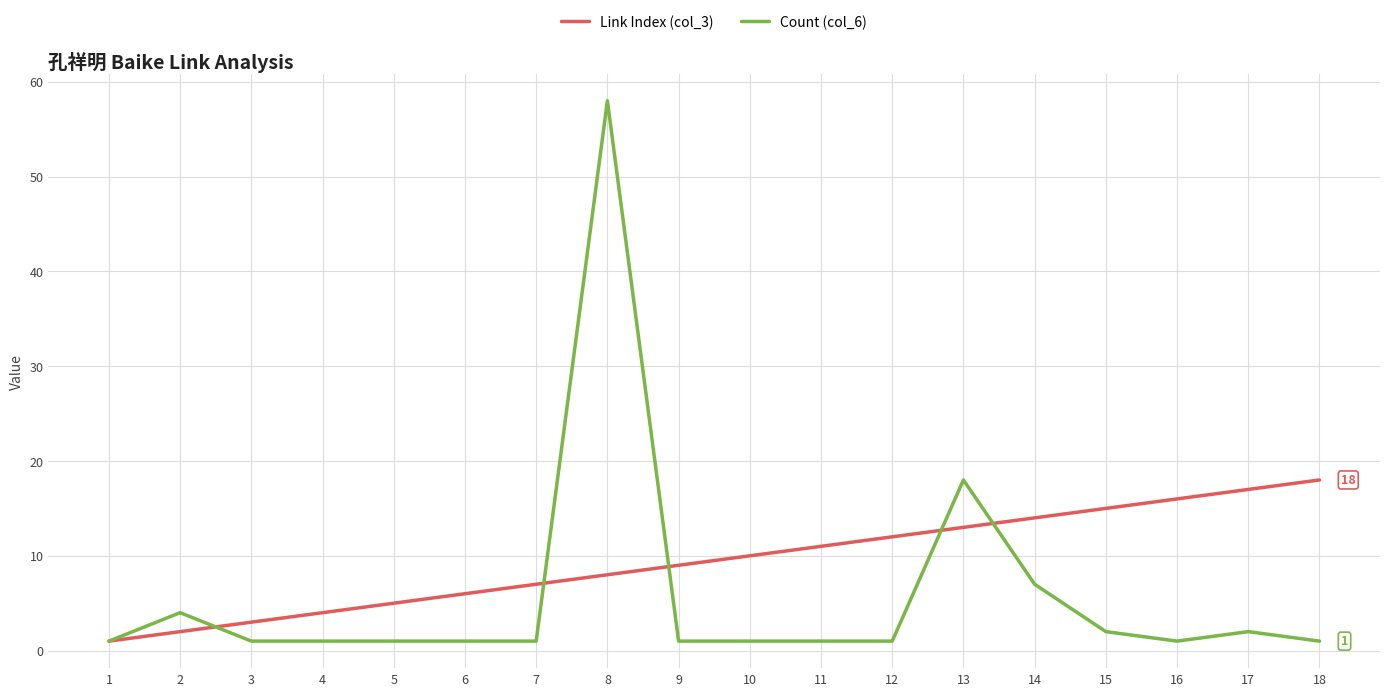

How many categories are shown in the chart?

18